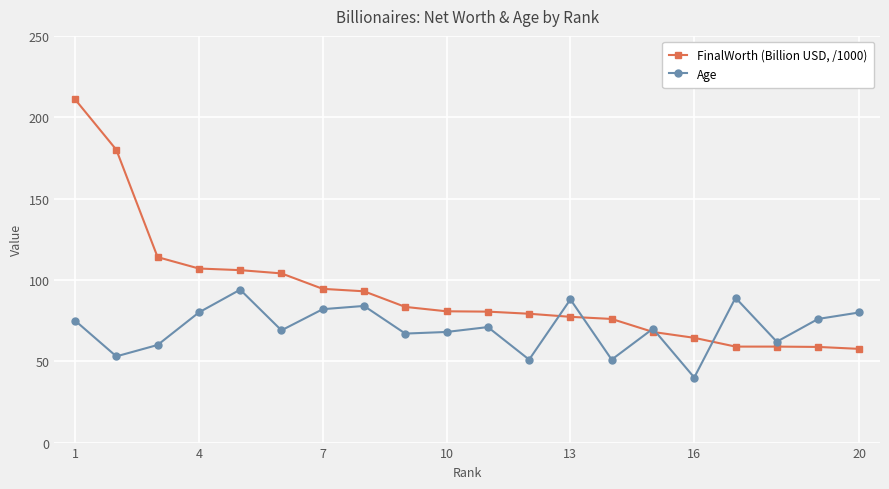

True or false: Age has more than 0 points higher than both neighbors.

True